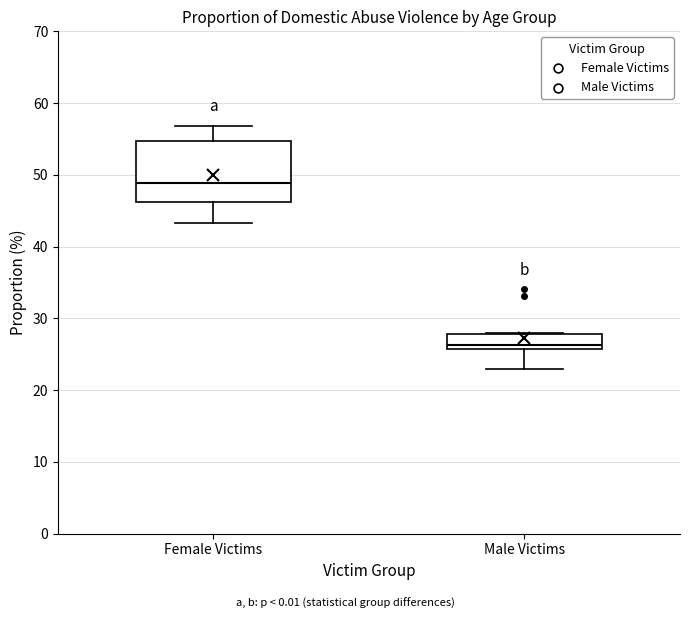

Where does the upper whisker of the box for Female Victims end on the y-axis? The values are not printed on the chart, so give them approximately, as read against the axis.

57